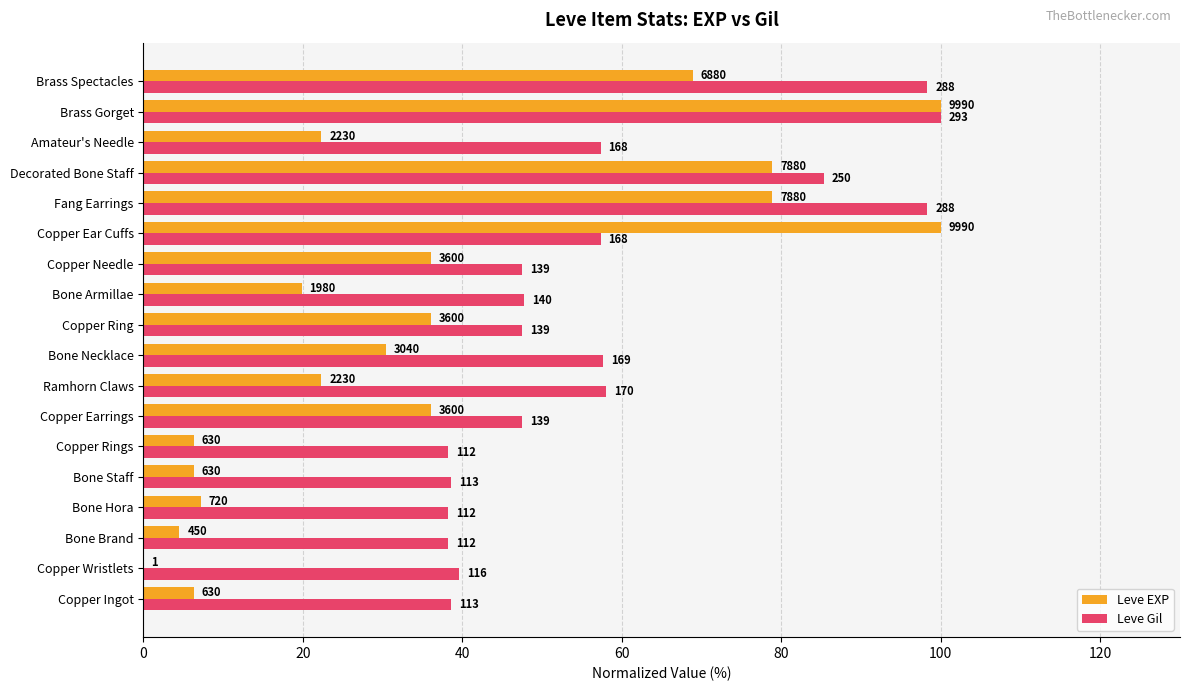

What are all the series names shown in the legend?

Leve EXP, Leve Gil